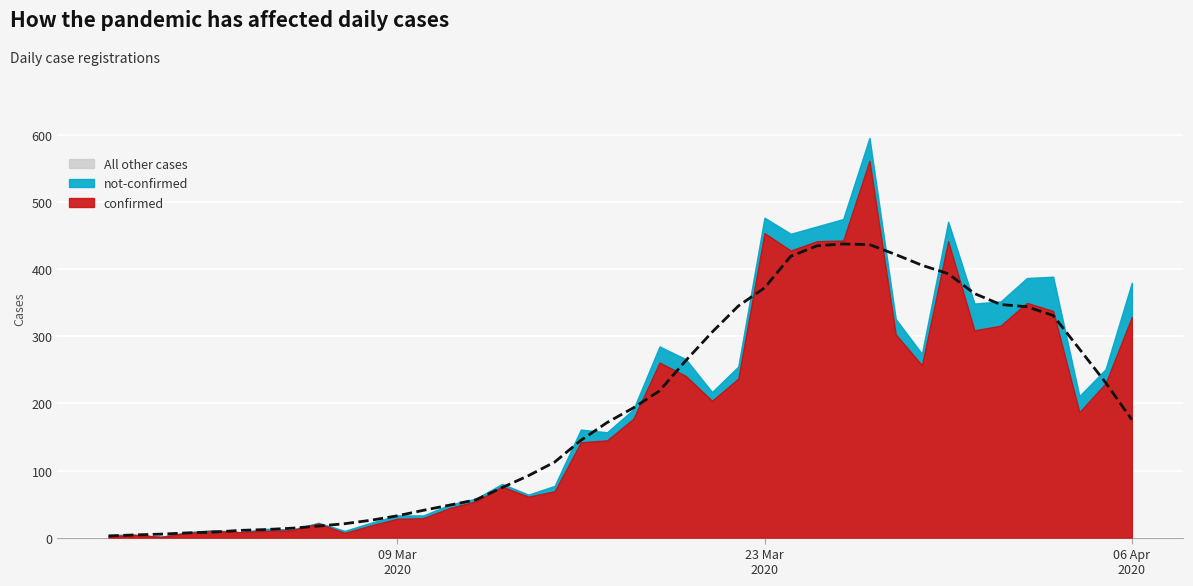

At how many categories does at least one series exceed 78?

22